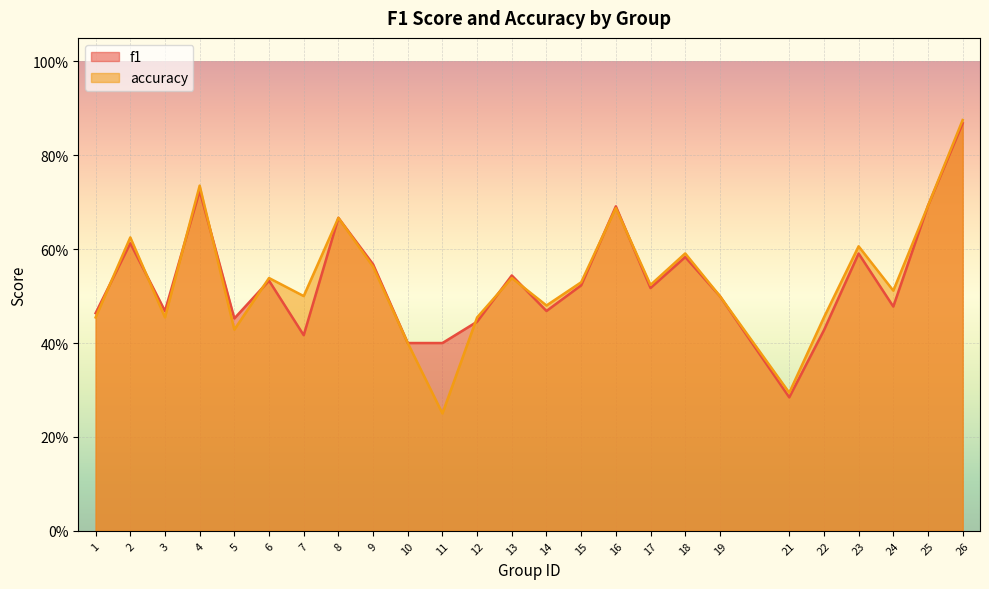

Does the chart display data point markers on the line(s)?

No